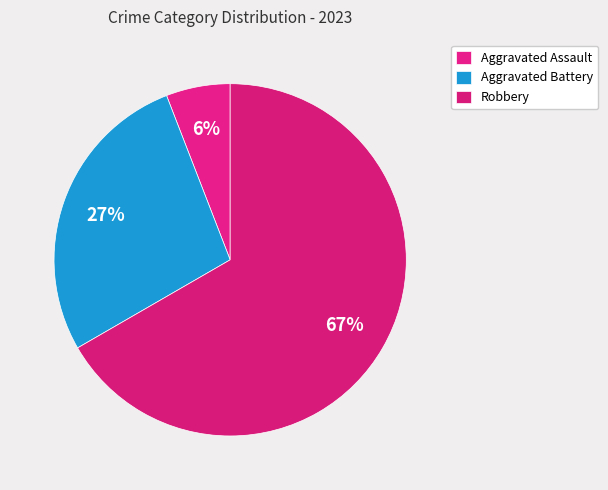

What is the largest slice in the pie chart?

Robbery